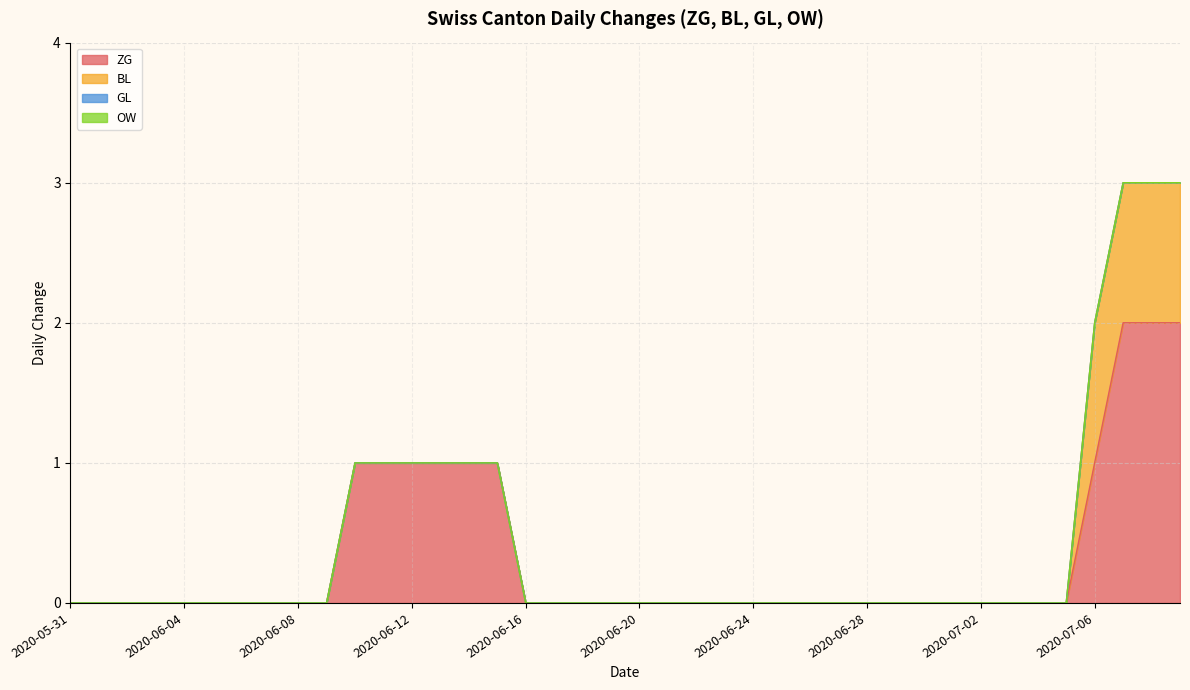

The GL series shows 0 at 2020-07-04. True or false?

True